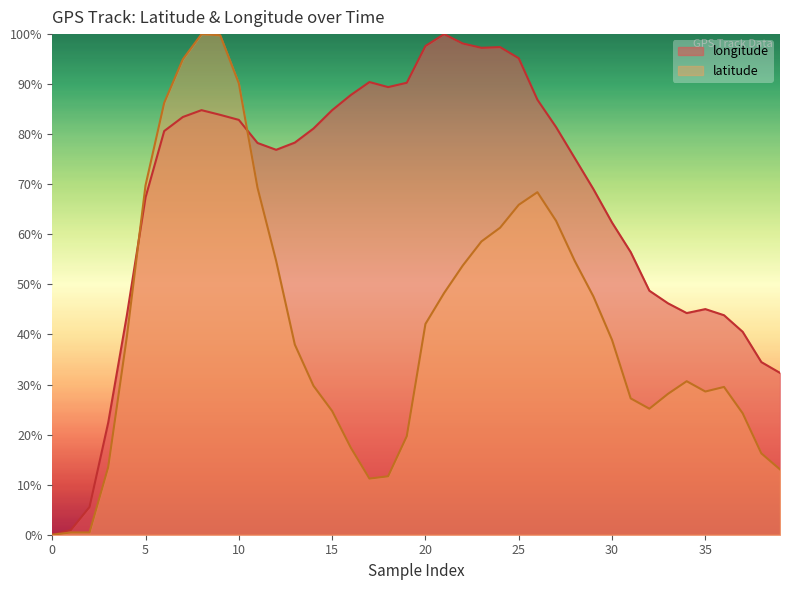

The value of longitude at 39 is 0.2. True or false?

False